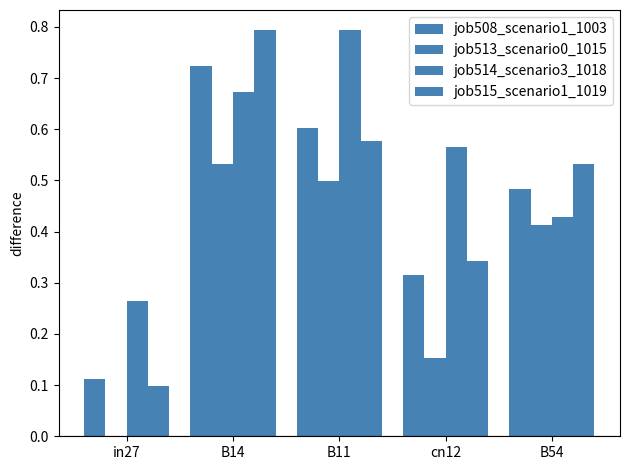

Does the chart contain stacked bars?

No